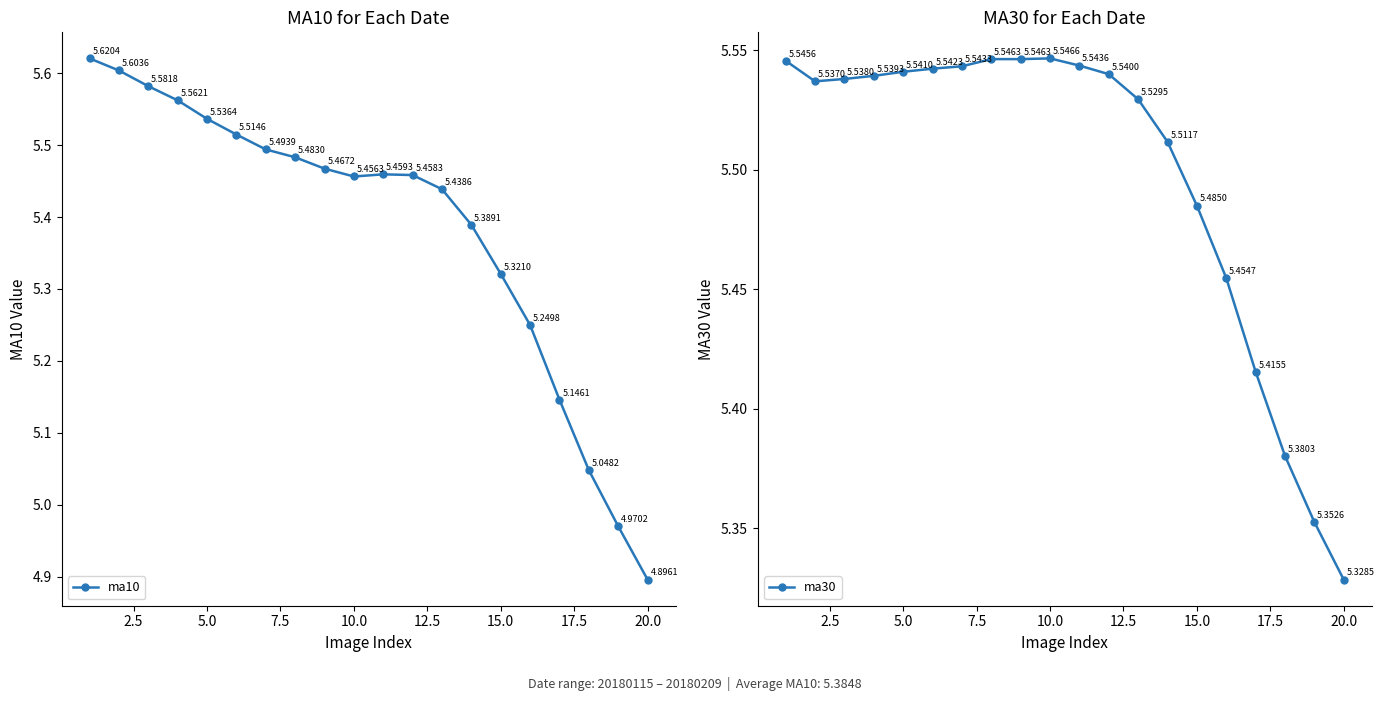

What are all the series names shown in the legend?

ma10, ma30